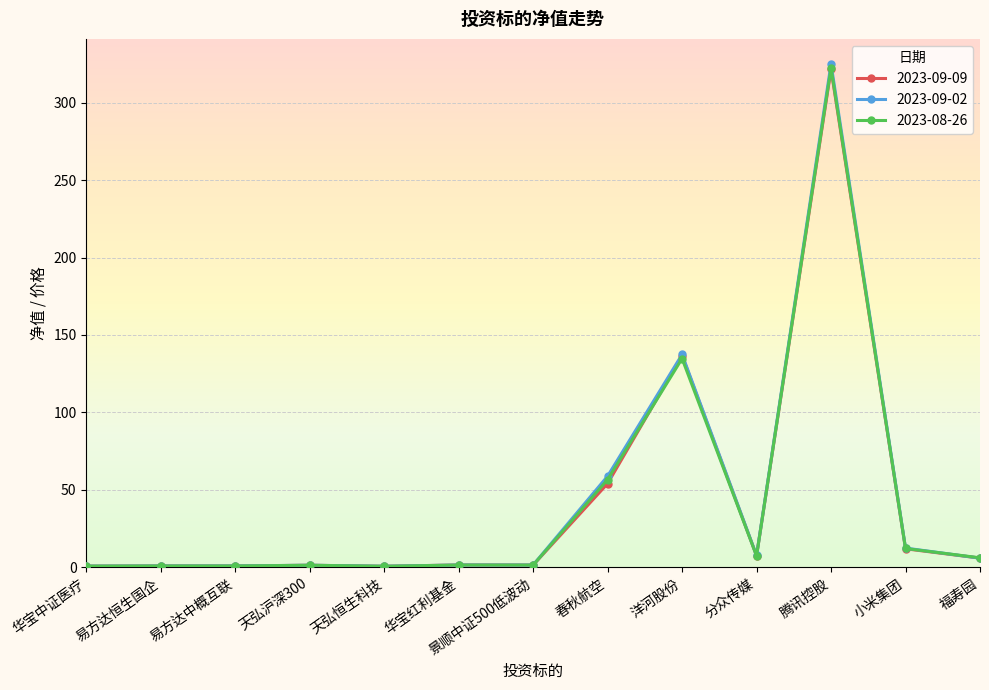

What is the approximate value of 2023-09-02 at 腾讯控股?

325.0